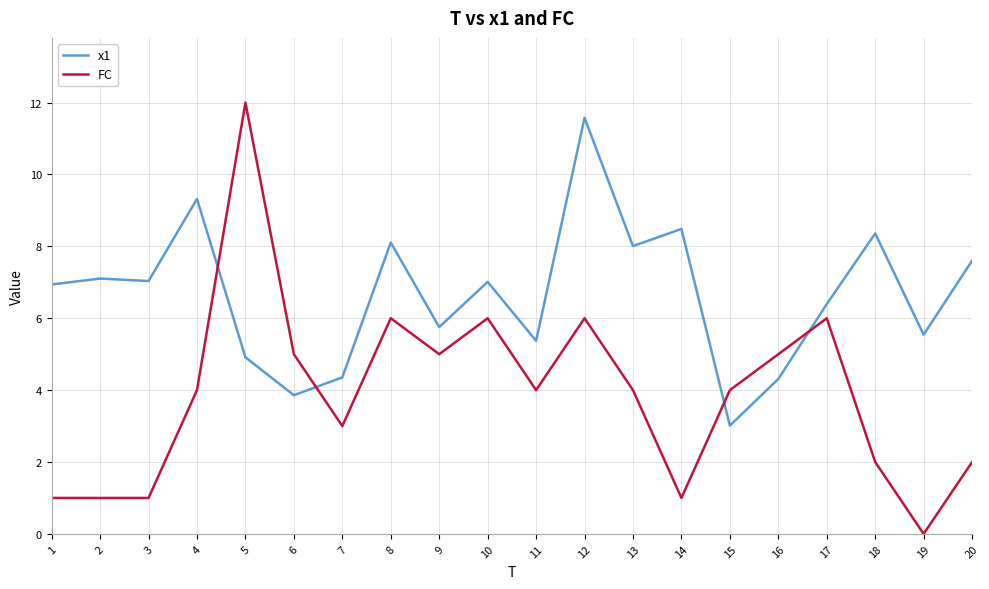

True or false: x1 and FC cross at least once.

True